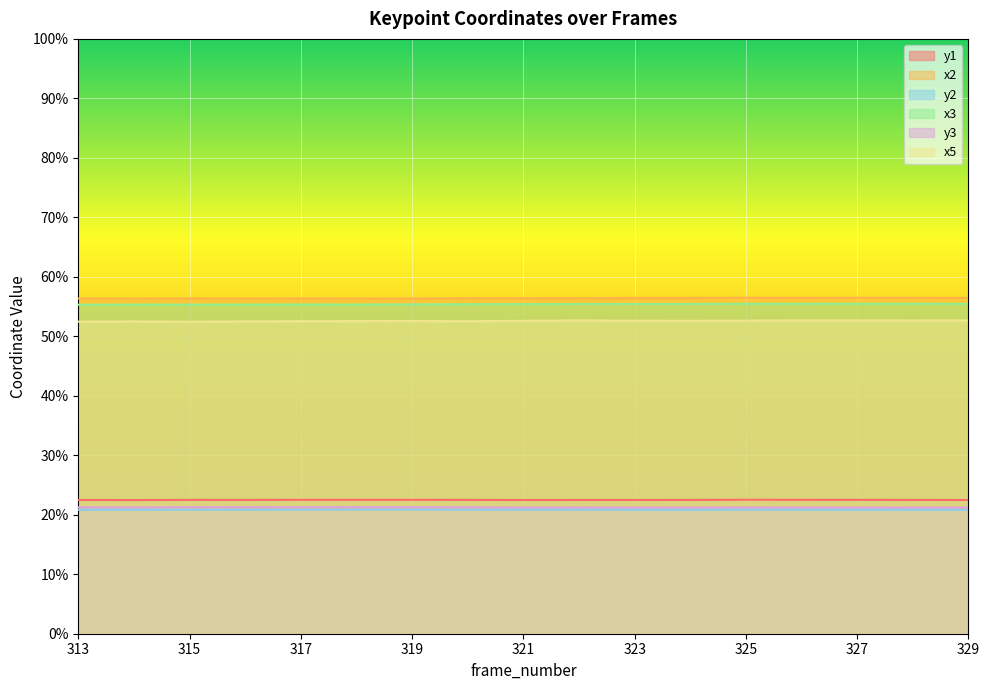

What is the minimum value for x2?

0.6